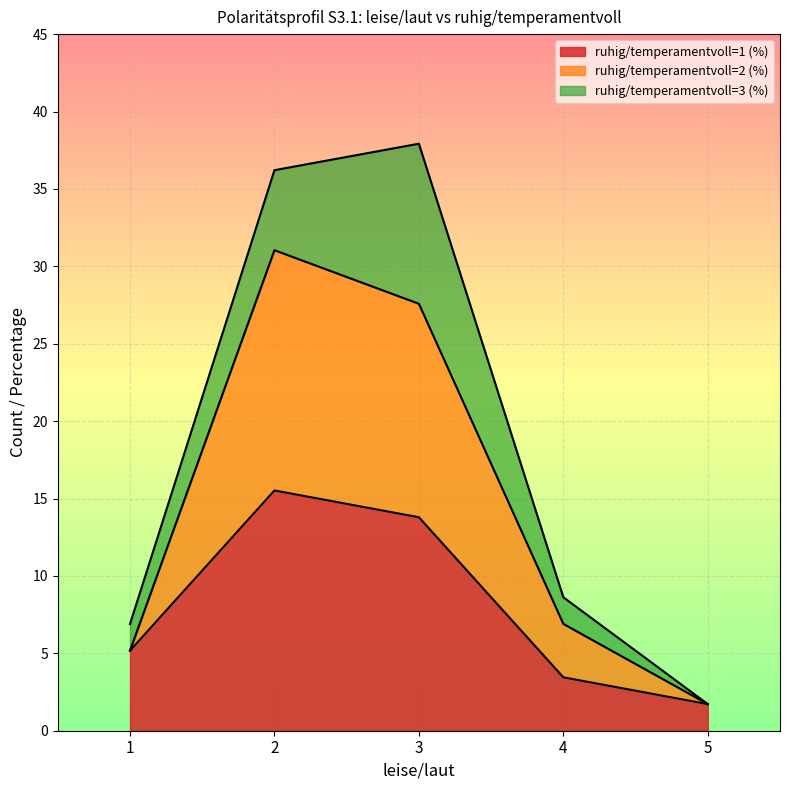

Which series has the largest total across all categories?

pct_1